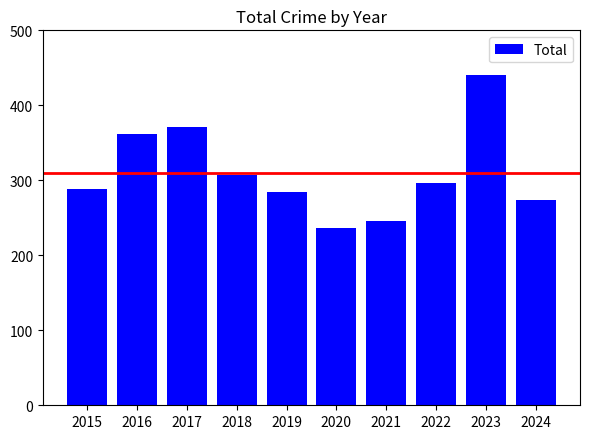

List the labels in order of value, smallest first.

2020, 2021, 2024, 2019, 2015, 2022, 2018, 2016, 2017, 2023